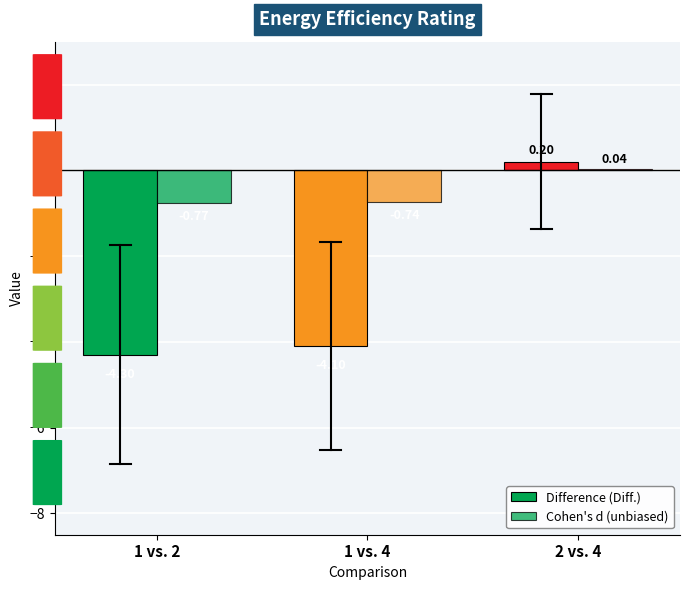

Are the bars horizontal?

No